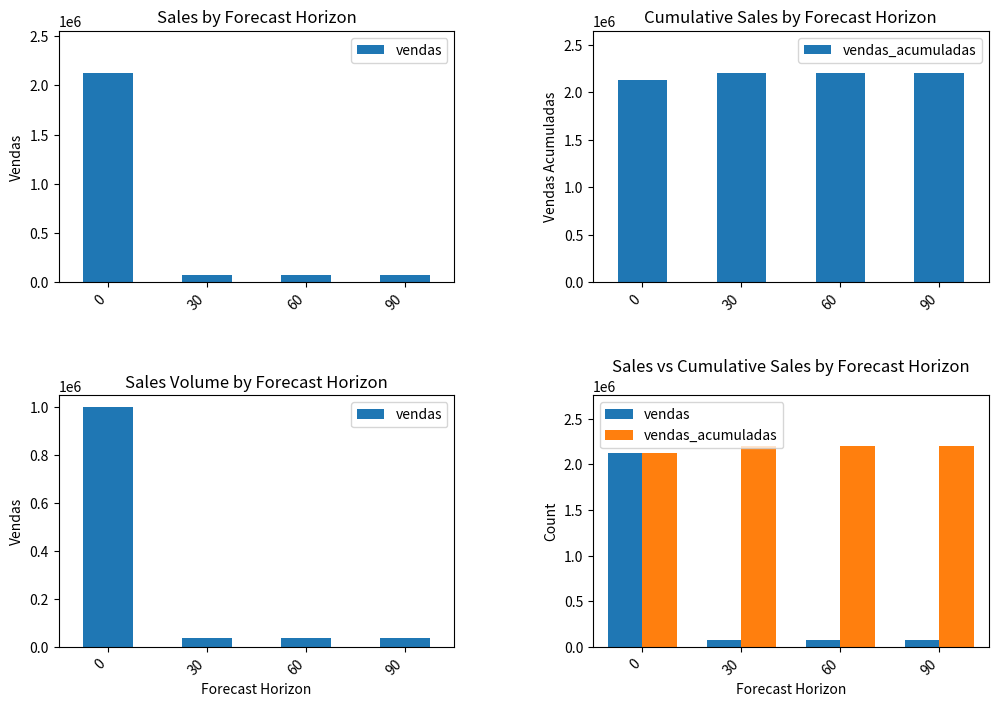

What is the value of the vendas_acumuladas bar at the 3rd from the left?

2205314.8